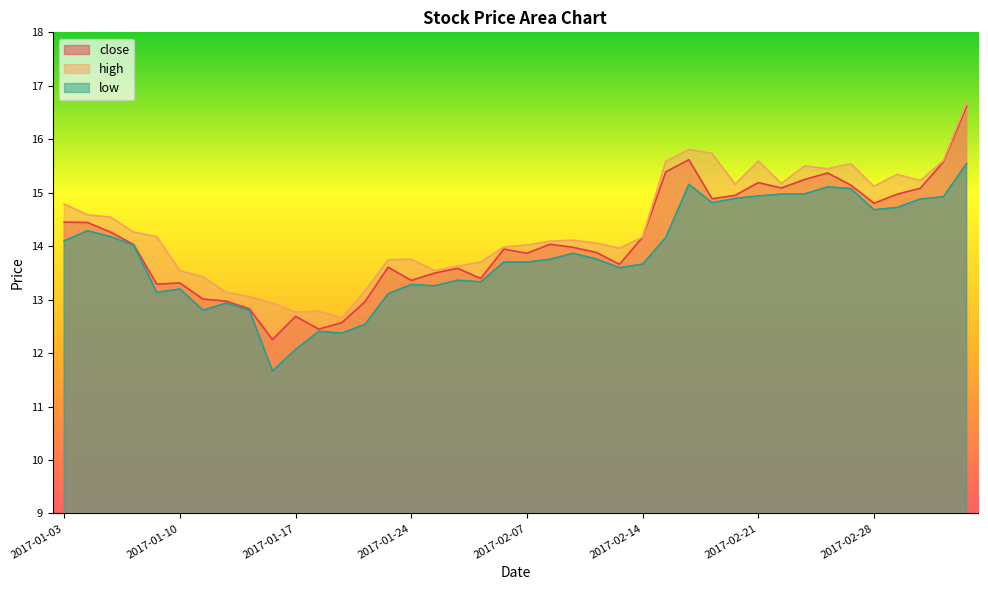

True or false: close and low intersect in this chart.

False